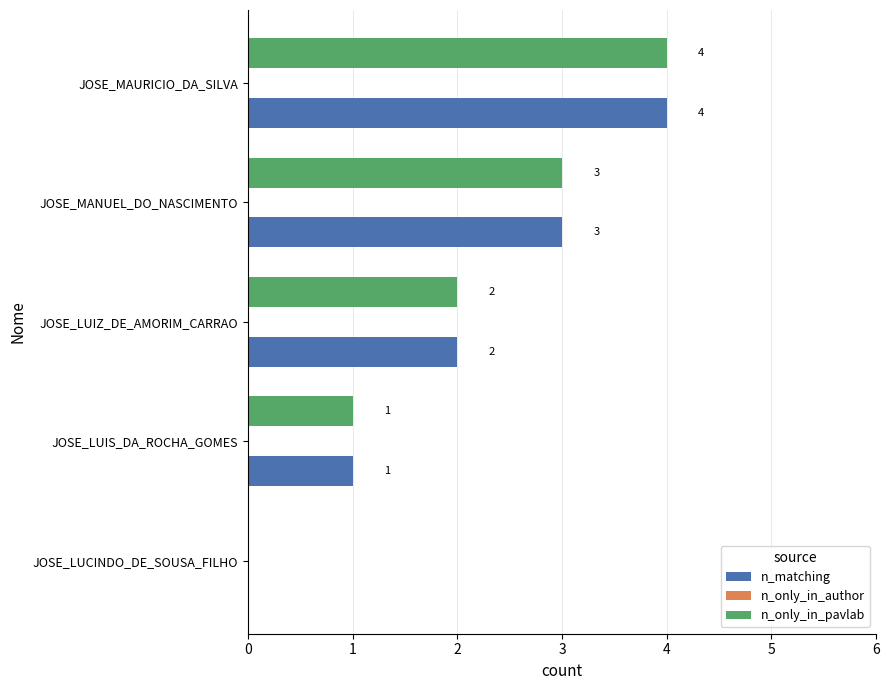

At which label is n_matching closest to 2?

JOSE_LUIZ_DE_AMORIM_CARRAO